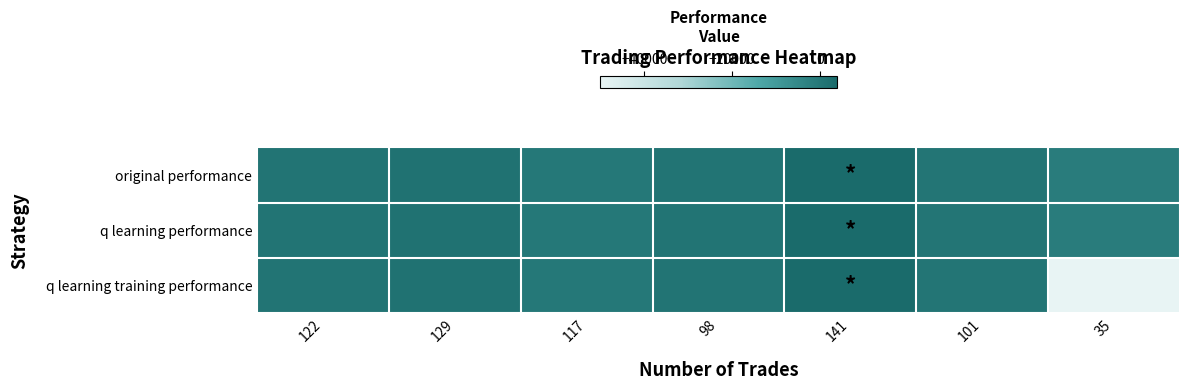

Which series changed the most between 122 and 117?

original performance